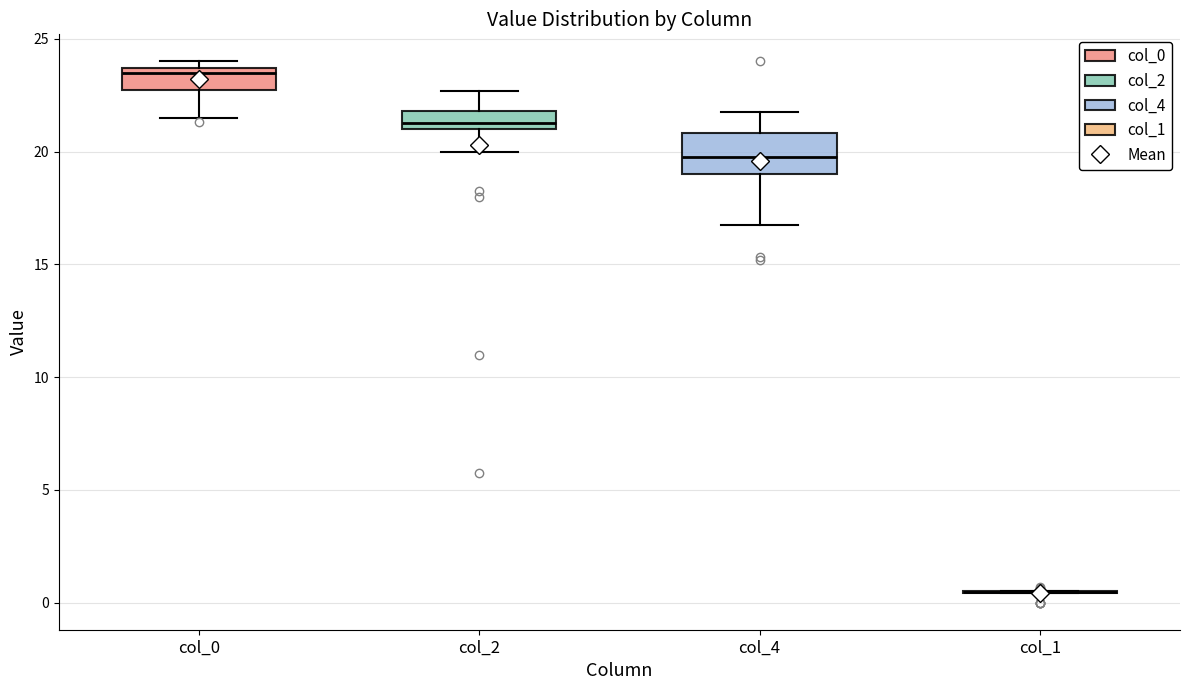

Reading left to right, transcribe this box plot: for each box, give where its median line is, the range the box spans, and where its two whiskers end, as read against the y-axis. The values are not printed on the chart, so give them approximately, as read against the axis.

col_0: median 23.5 (just below the box's upper edge), box 23.0 to 23.5, whiskers 21.5 to 24.0
col_2: median 21.5, box 21.0 to 22.0, whiskers 20.0 to 22.5
col_4: median 20.0, box 19.0 to 21.0, whiskers 17.0 to 22.0
col_1: box collapsed to a line at 0.5, whiskers 0.5 to 0.5